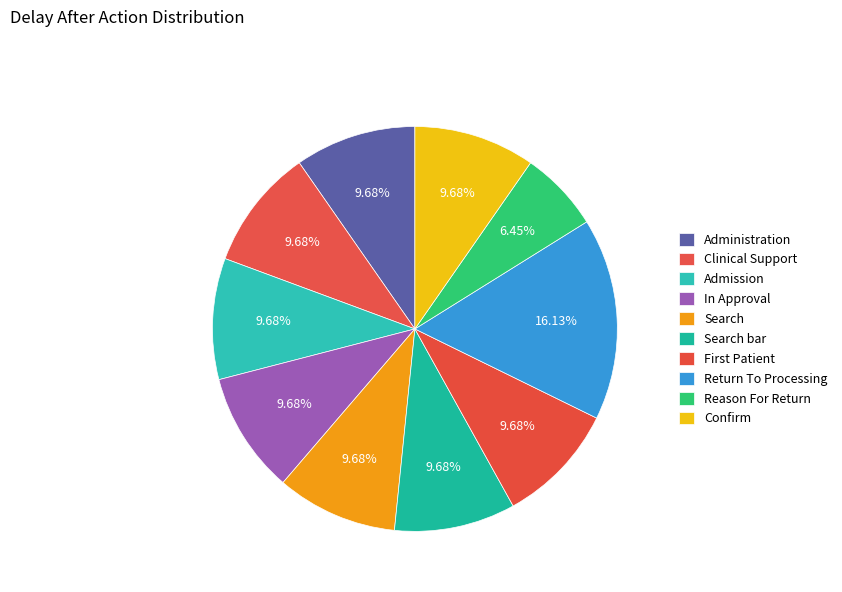

How many slices are in this pie chart?

10